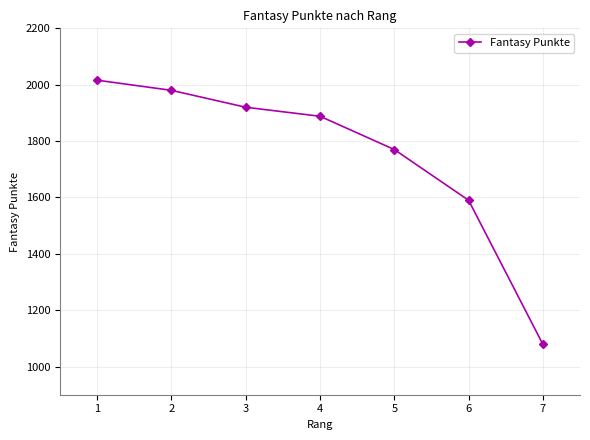

What is the sum of all values?

12243